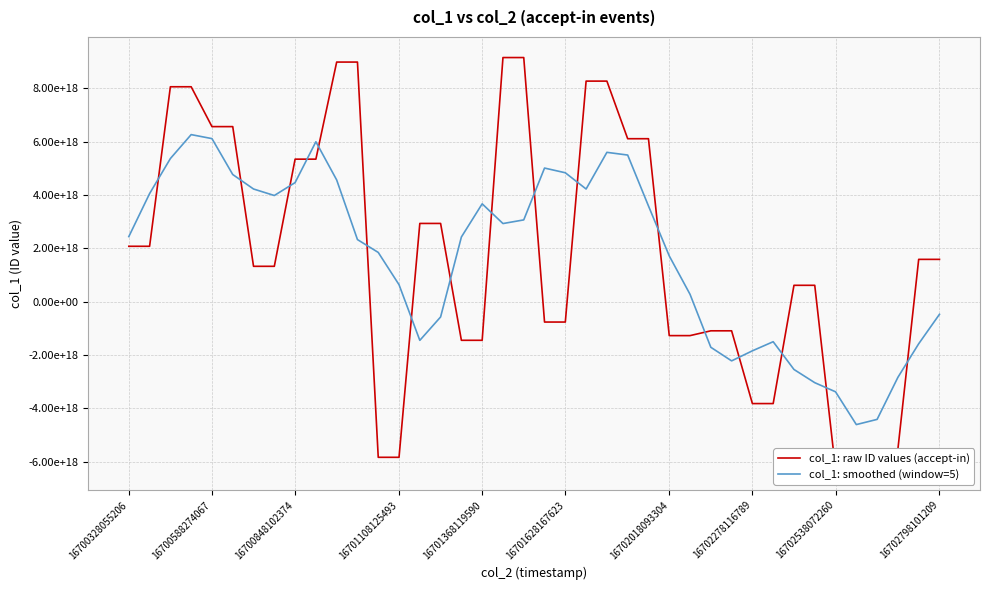

What are all the series names shown in the legend?

col_1: raw ID values (accept-in), col_1: smoothed (window=5)